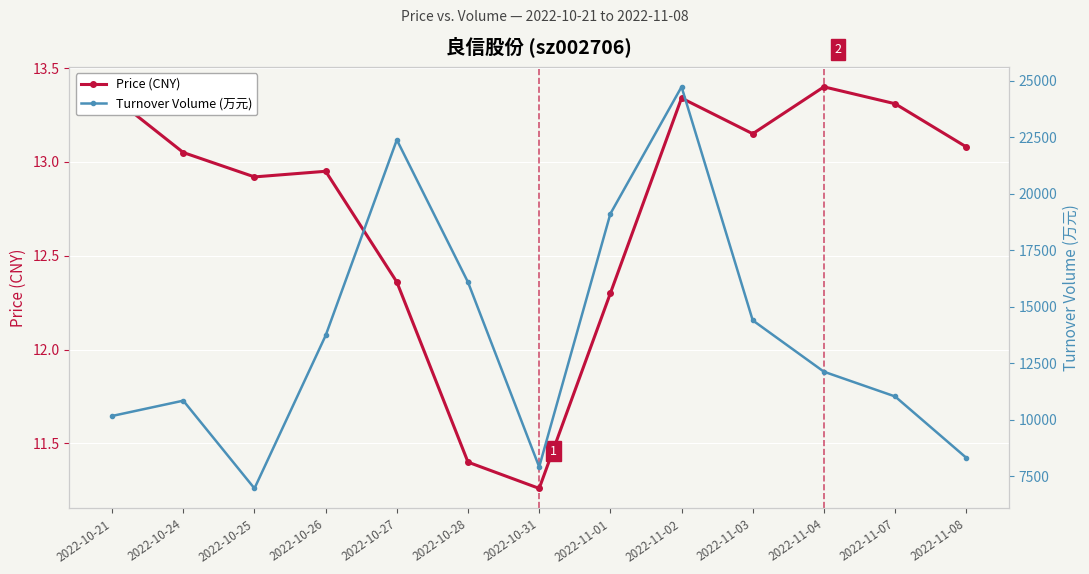

How many series are shown in this chart?

2